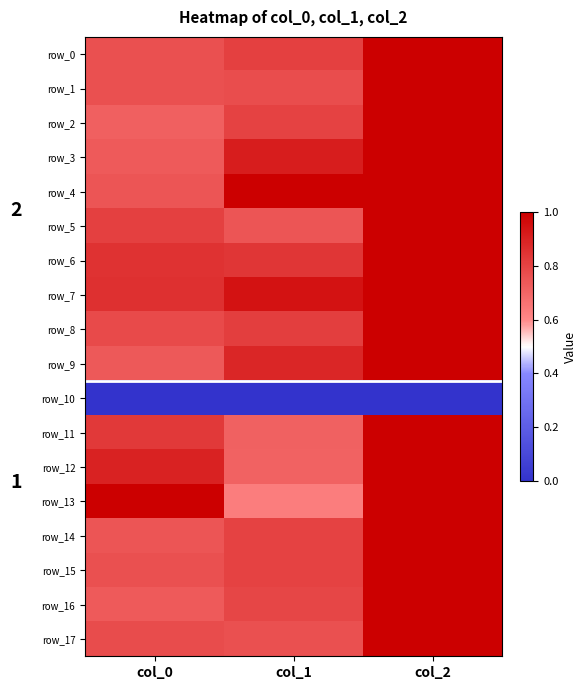

List the series in order of their peak value, lowest first.

row_10, row_0, row_1, row_2, row_3, row_4, row_5, row_6, row_7, row_8, row_9, row_11, row_12, row_13, row_14, row_15, row_16, row_17